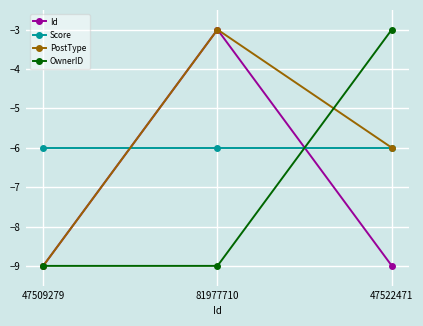

At which category is the sum across all series the highest?

81977710